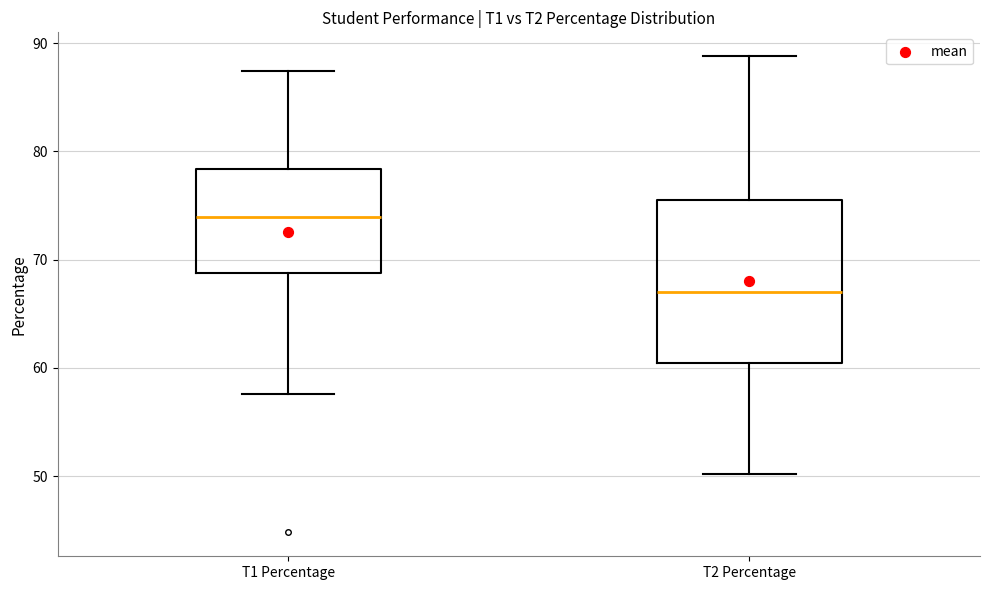

Reading left to right, read every box against the y-axis: the position of its median line, the range the box covers, and the ends of its whiskers. The values are not printed on the chart, so give them approximately, as read against the axis.

T1 Percentage: median 74, box 69 to 78, whiskers 58 to 87
T2 Percentage: median 67, box 60 to 76, whiskers 50 to 89